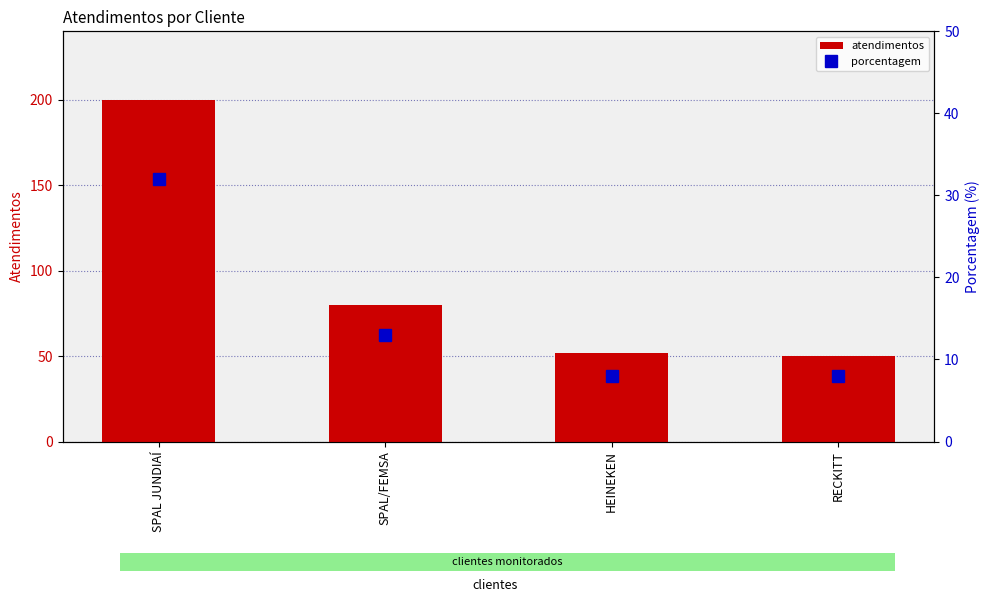

What is the average value of the atendimentos series?

96